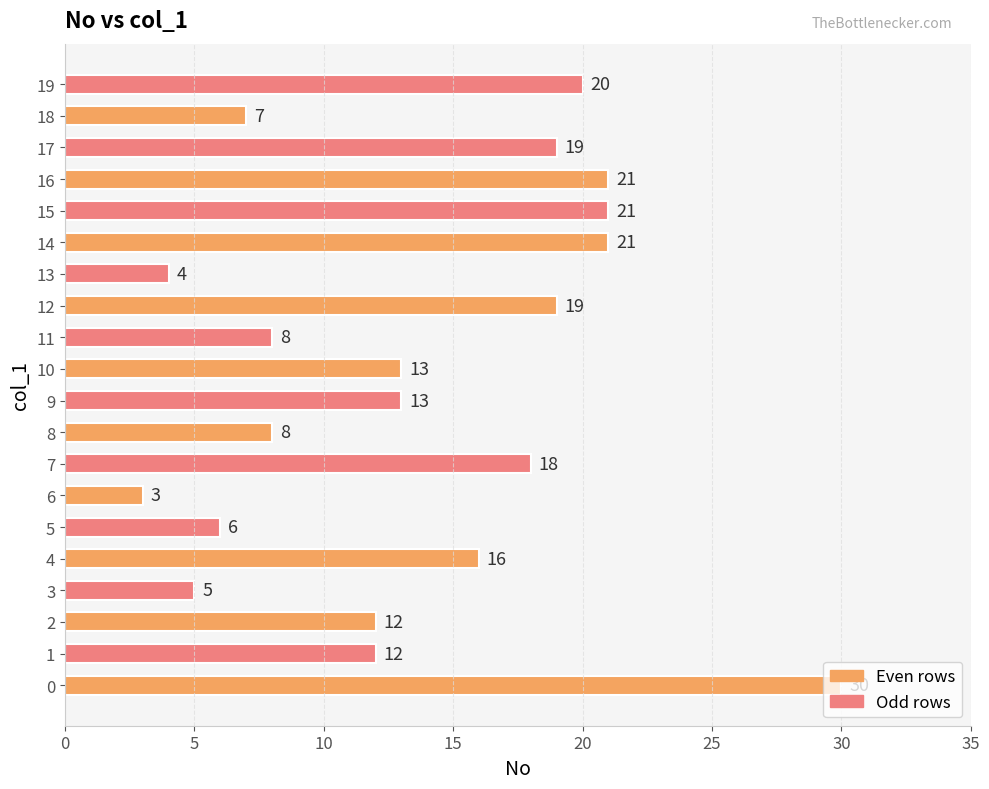

What is the difference between the values at 14 and 7?

3